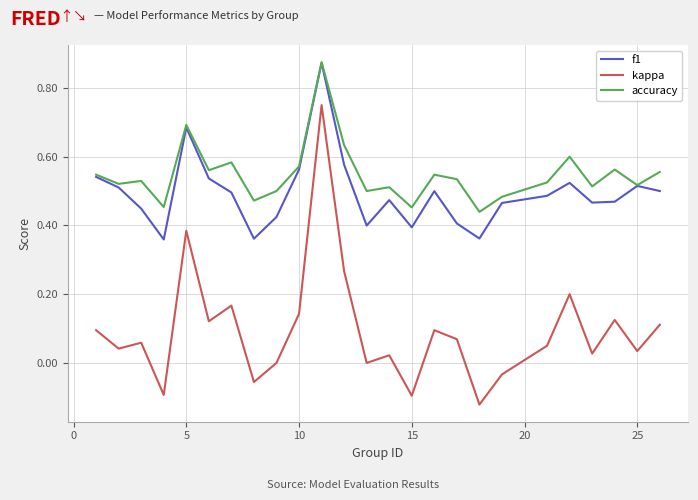

Which series has the largest range (max minus min)?

kappa